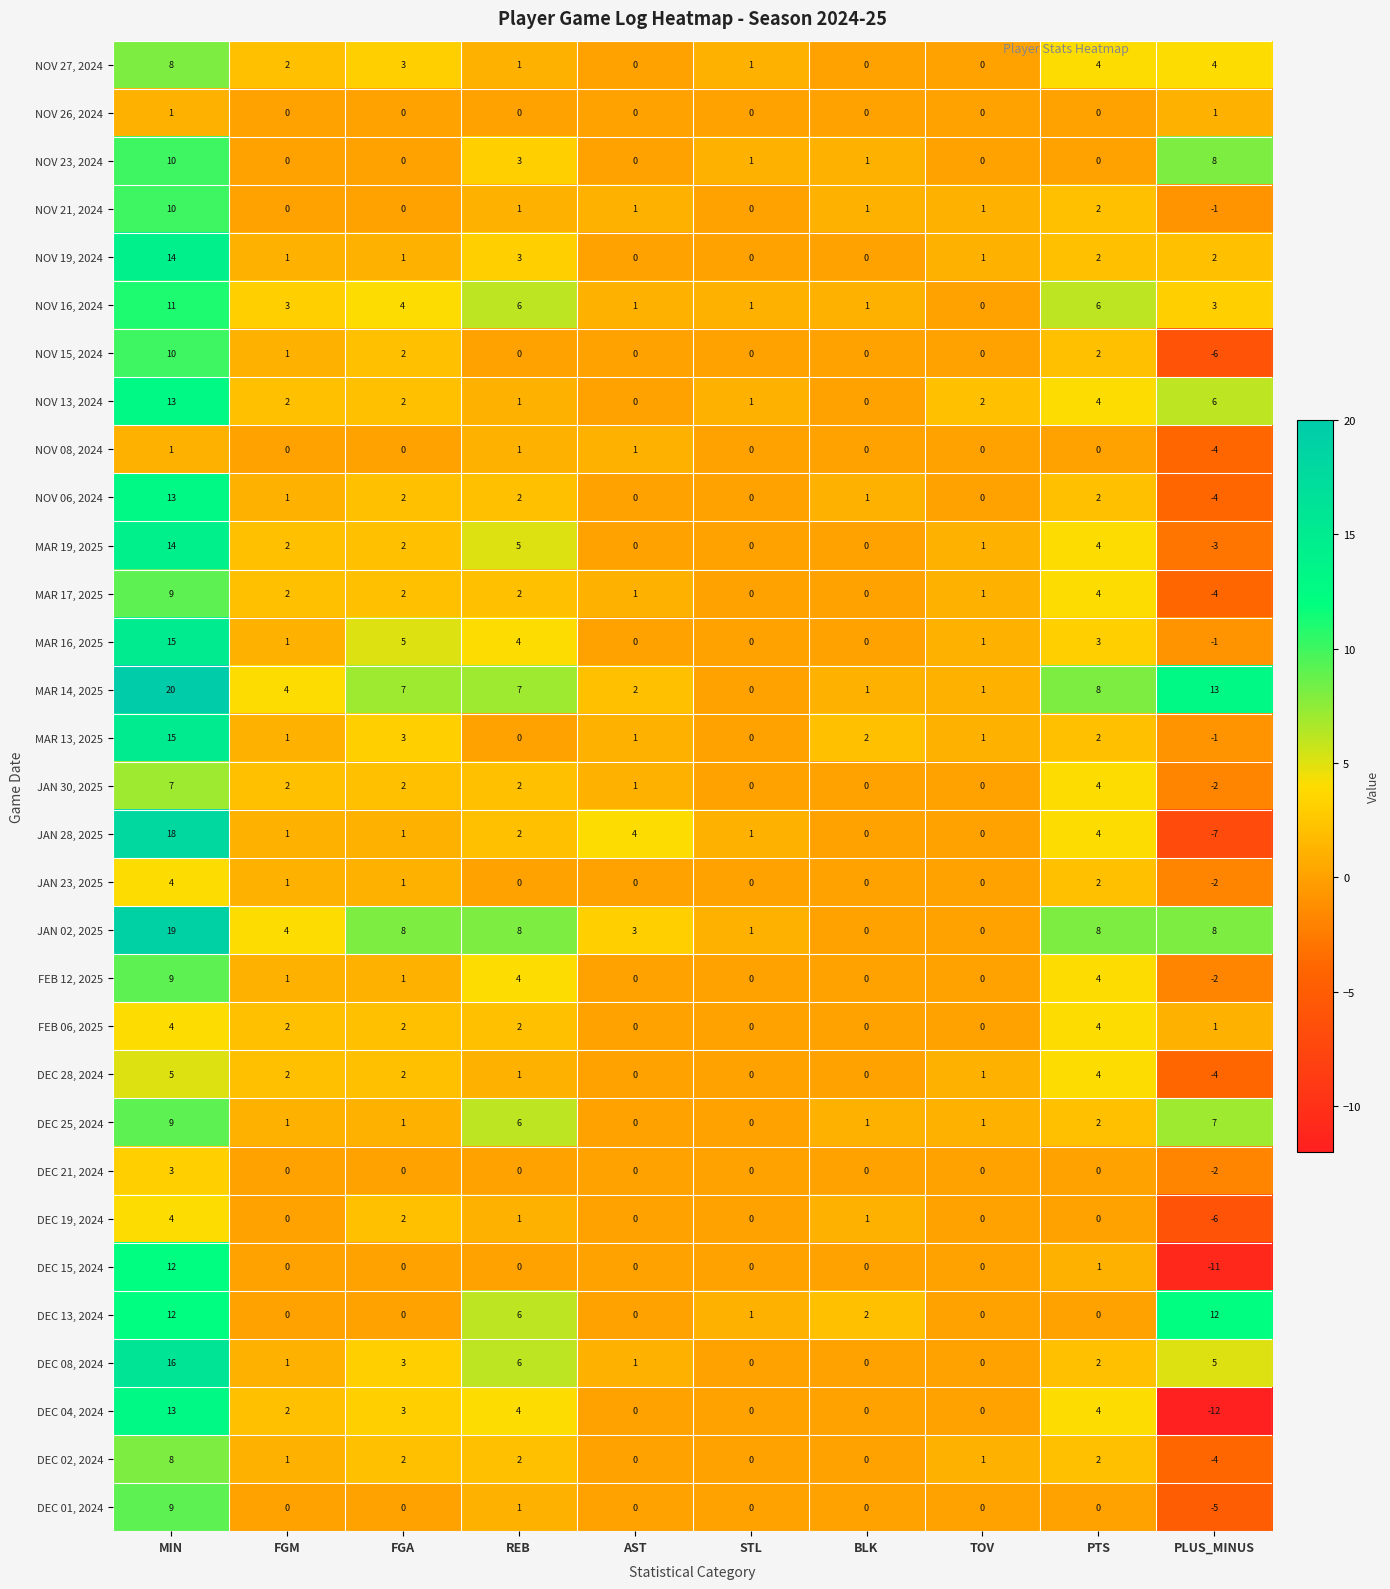

Is it true that NOV 23, 2024 equals -4 at PTS?

False